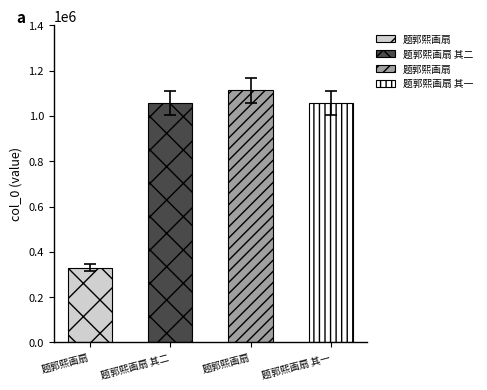

At which category does the chart reach its peak across all series?

题郭熙画扇